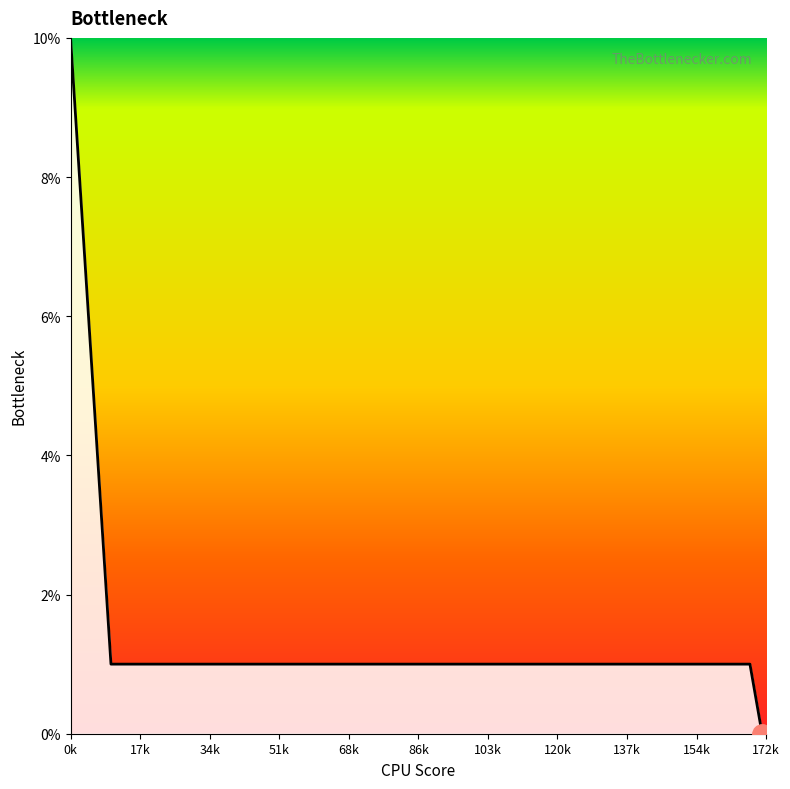

What is the maximum value shown in the chart?

10